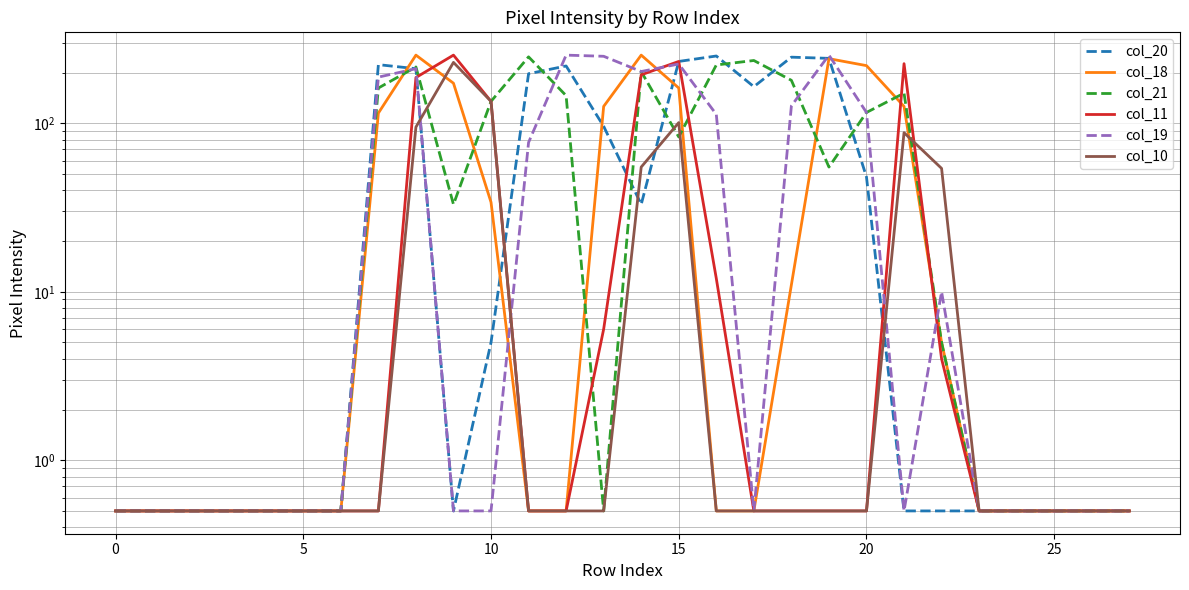

True or false: col_19 has more than 1 interior local peaks.

True